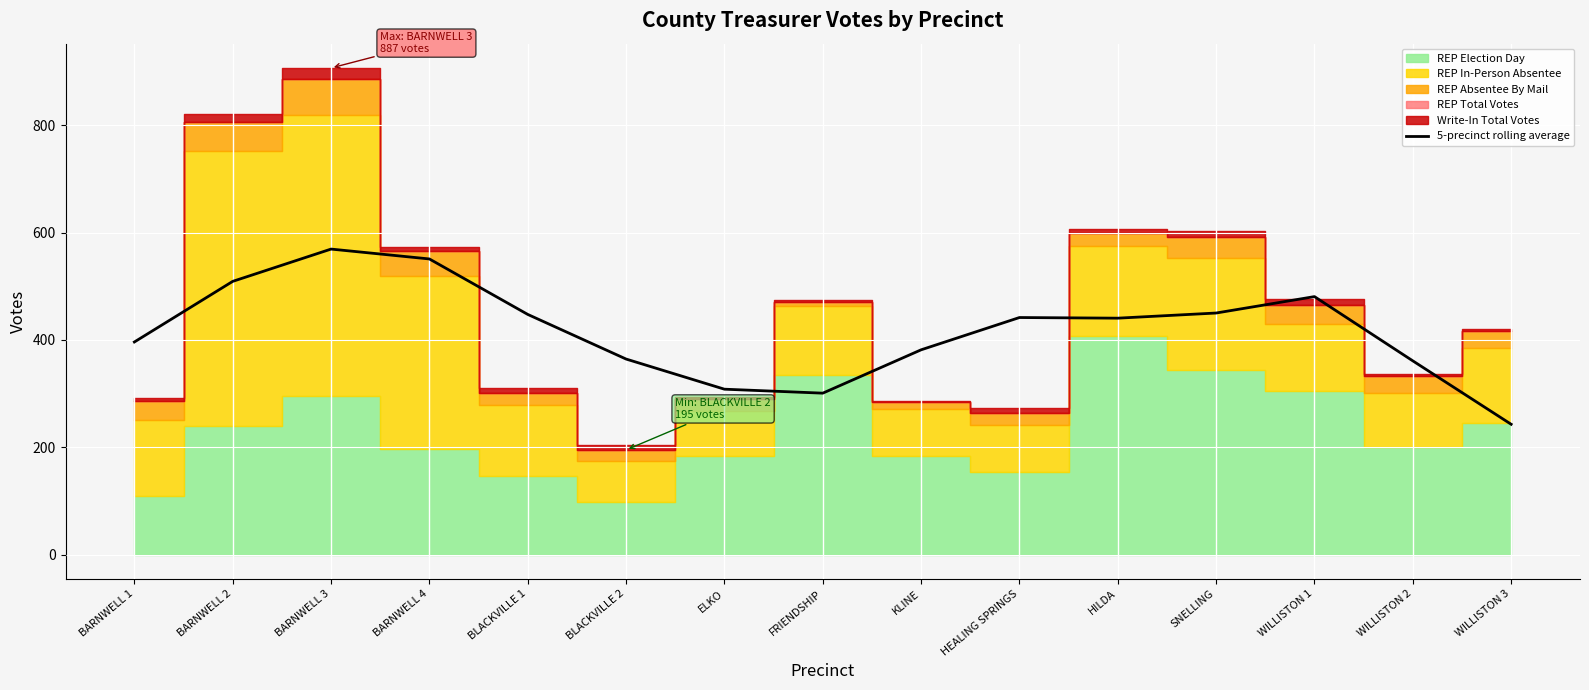

True or false: the data shows 732.5 at WILLISTON 1.

False